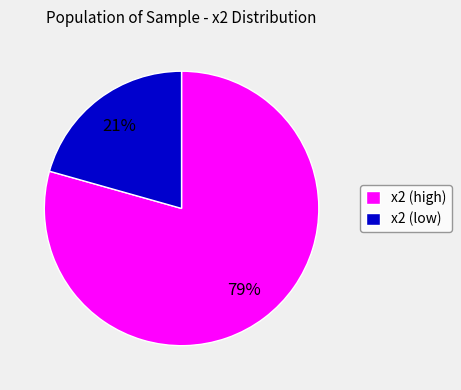

Combined, do x2 (high) and x2 (low) account for over 50%?

Yes